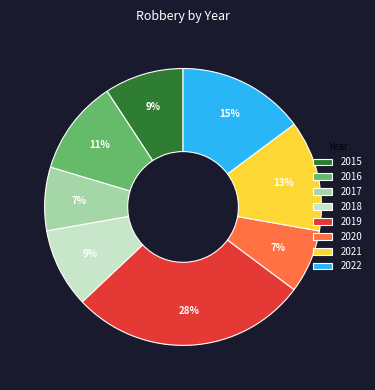

Which category has the biggest portion of the pie?

2019